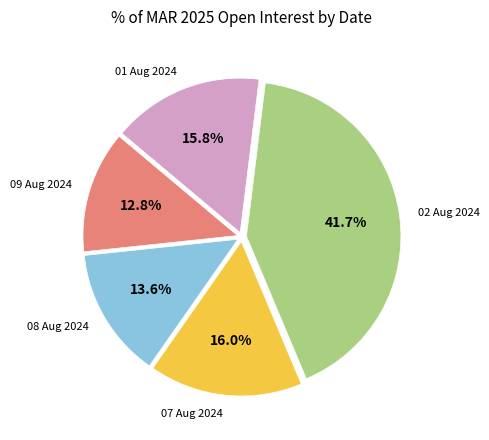

Is there any slice that represents more than half of the pie?

No